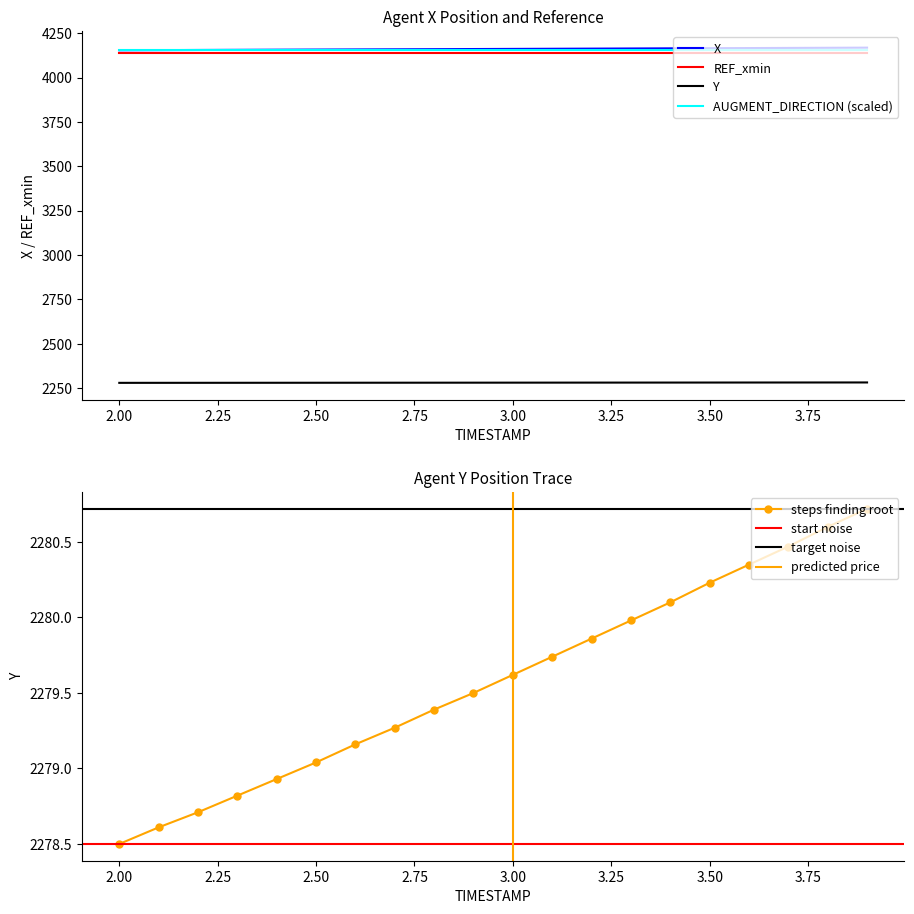

The steps finding root series shows 2976.6 at 3.50. True or false?

False